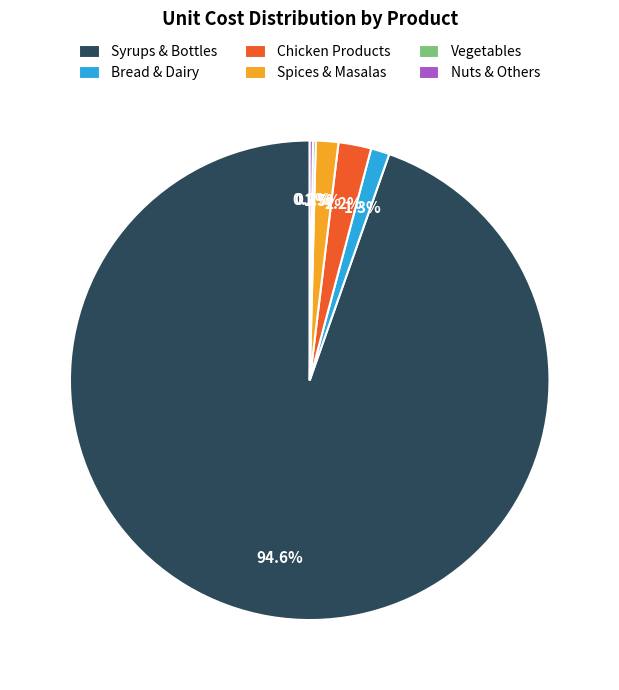

Between Chicken Products and Spices & Masalas, which is larger?

Chicken Products